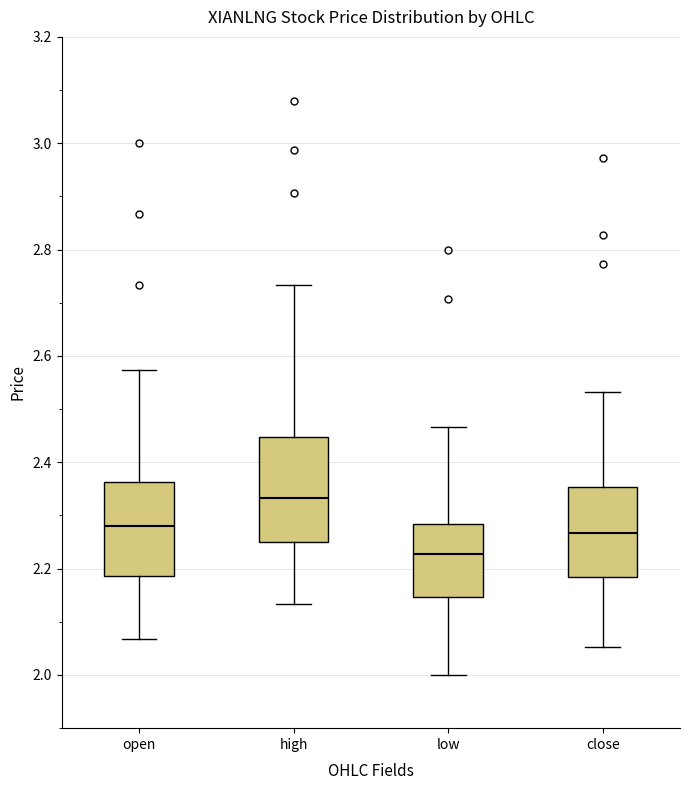

Comparing the boxes themselves (not the whiskers), which one is the tallest?

high